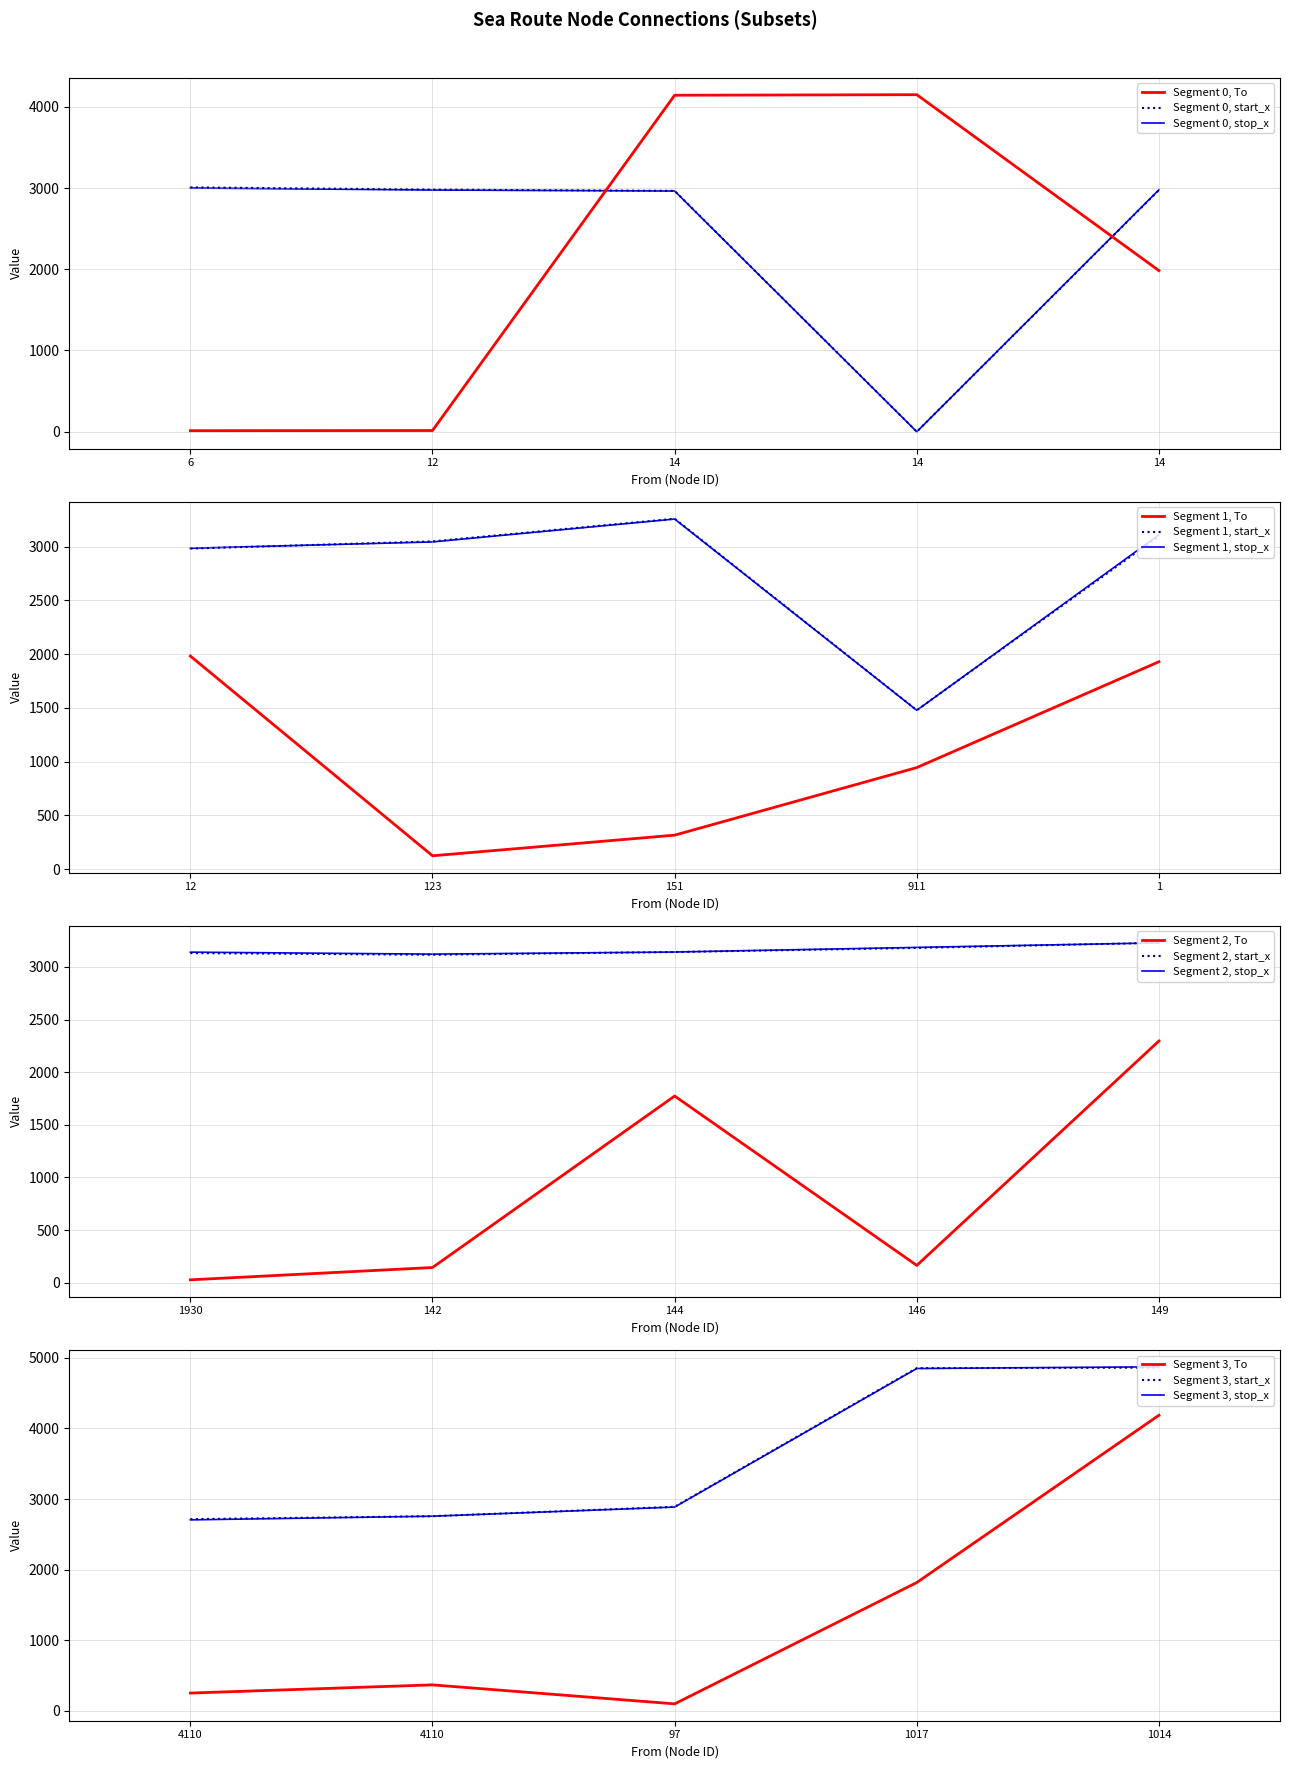

Where is stop_x nearest to the value 2435?

4110